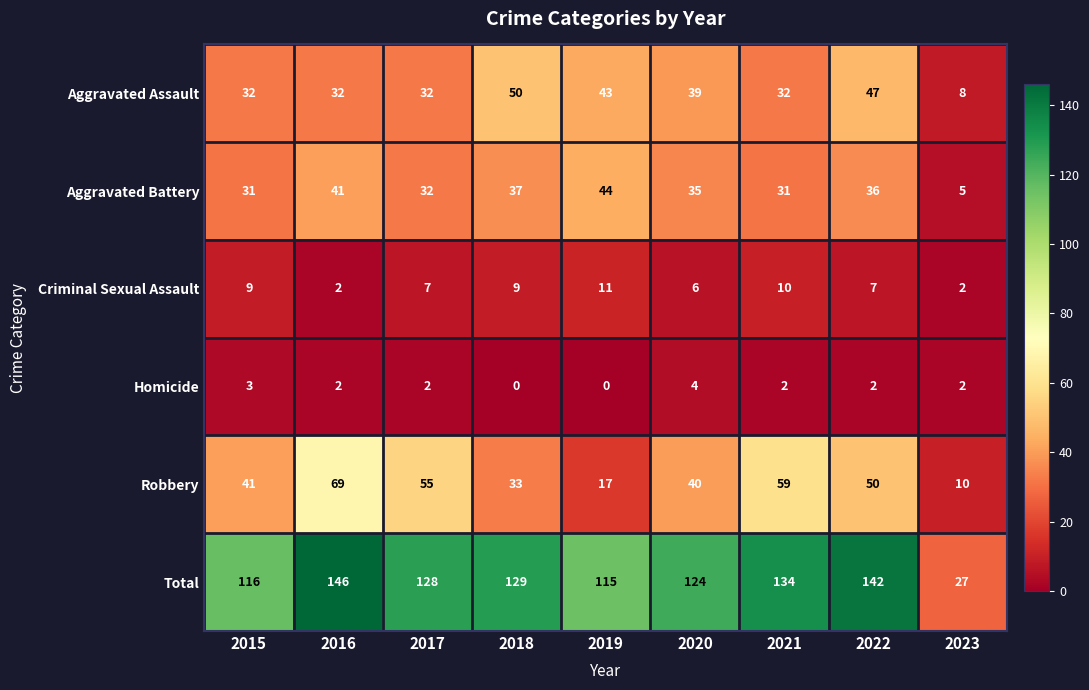

What is the average value of the Robbery series?

42